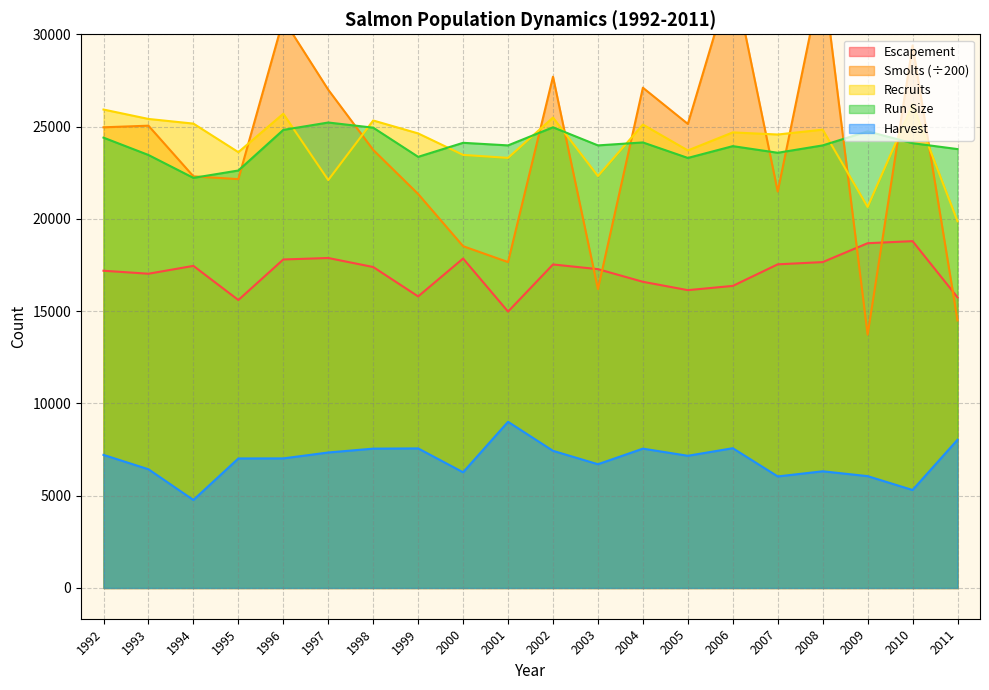

Between 1996 and 2003, which is larger?

1996